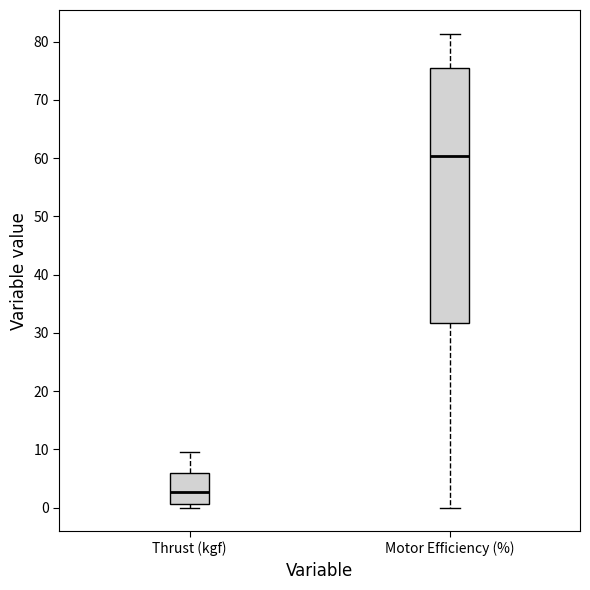

Where does the median line of the box for Thrust (kgf) sit on the y-axis? The values are not printed on the chart, so give them approximately, as read against the axis.

3